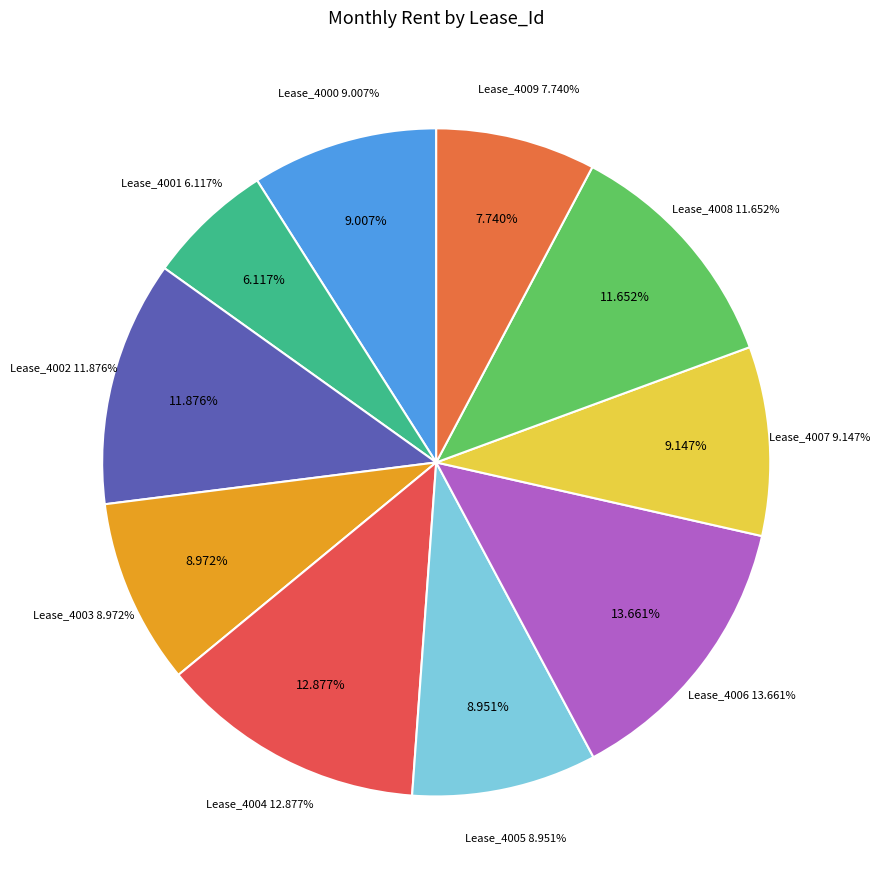

Count the number of slices in the pie.

10